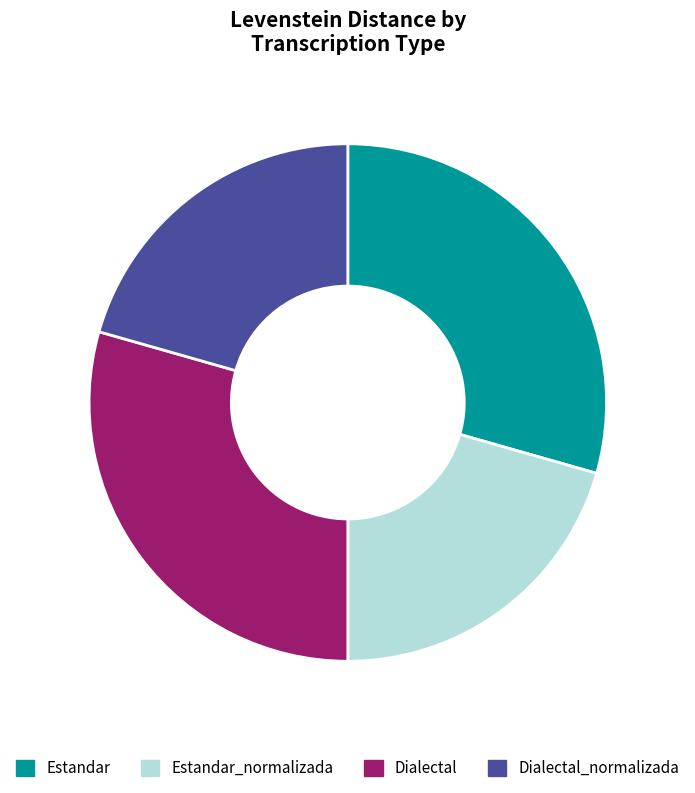

Combined, what portion of the pie is Dialectal and Estandar_normalizada?

50.0%